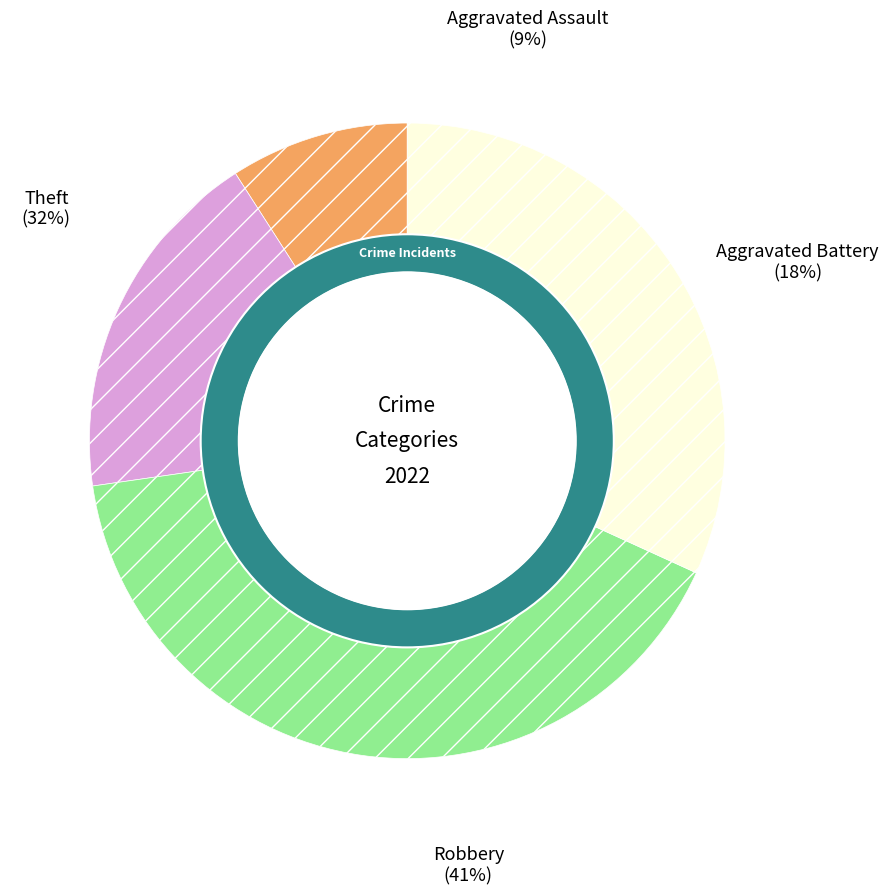

Rank the categories by value from lowest to highest.

Aggravated Assault, Aggravated Battery, Theft, Robbery